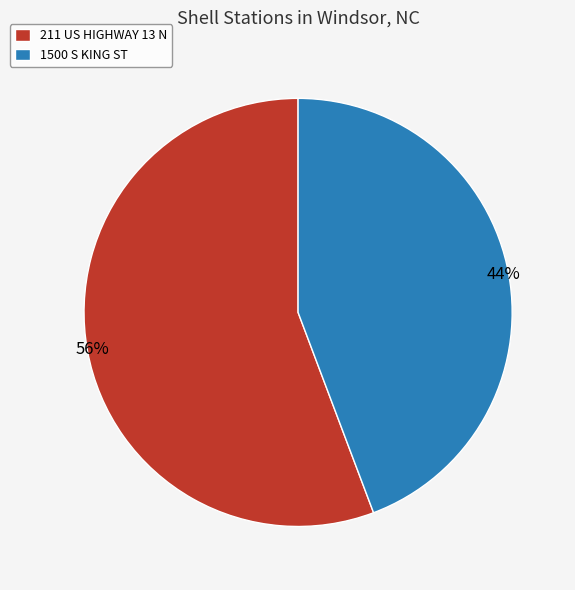

The 211 US HIGHWAY 13 N slice represents 56% of the pie. True or false?

True